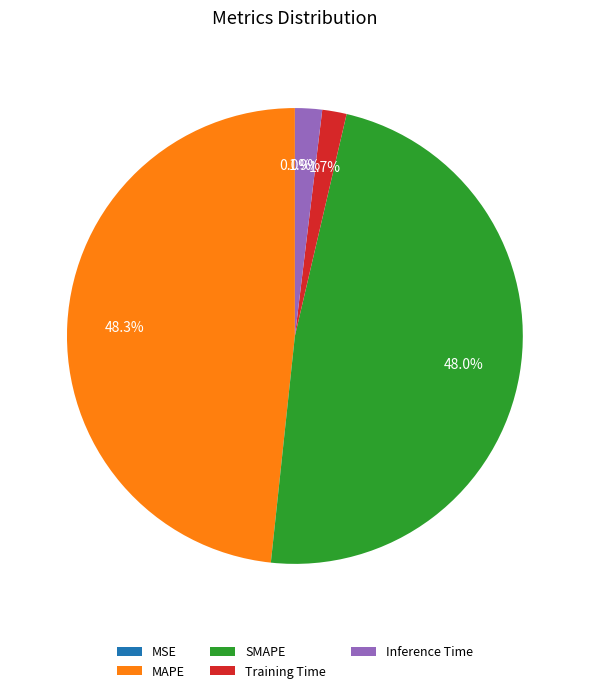

Combined, what portion of the pie is Inference Time and Training Time?

3.6%